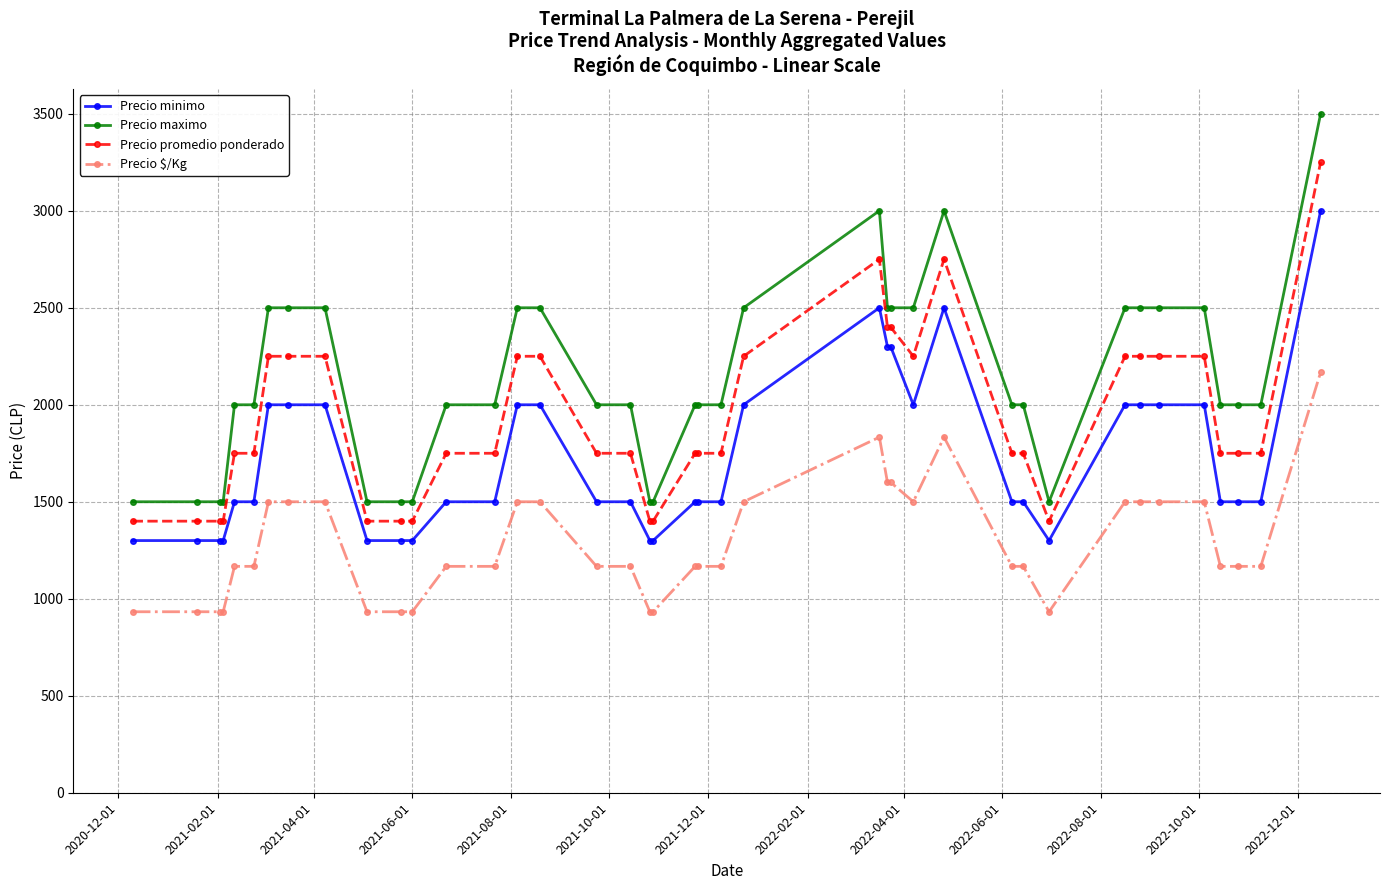

True or false: Precio minimo has more than 1 points higher than both neighbors.

True